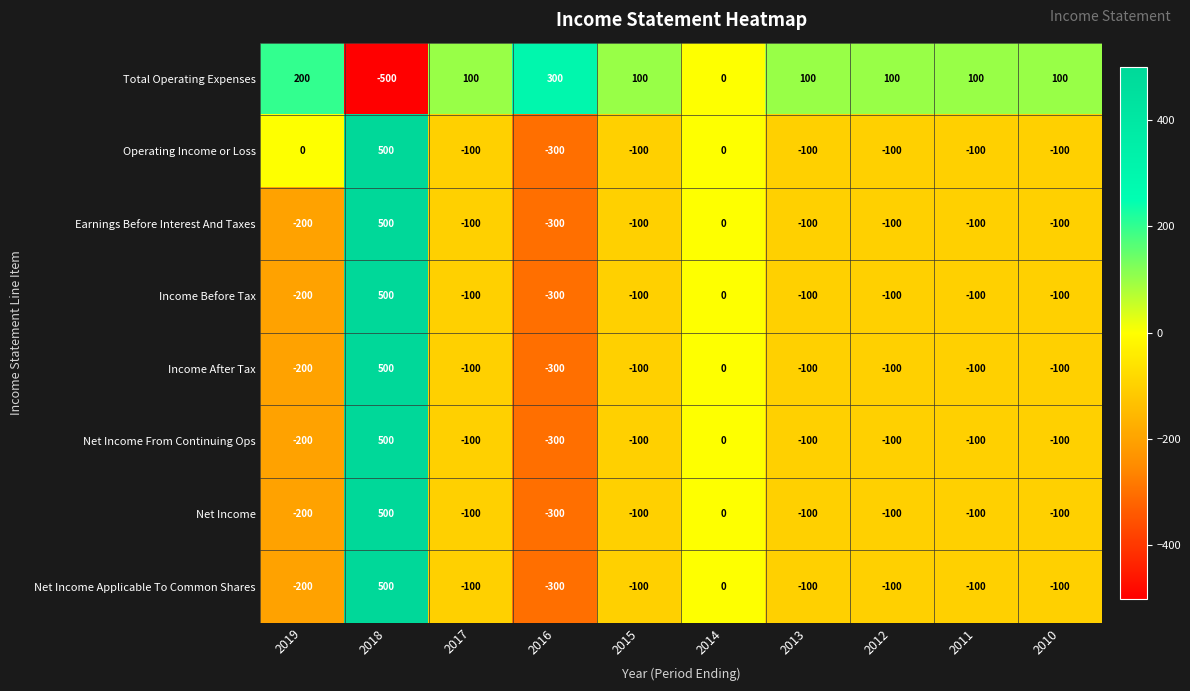

What is the difference between the highest and lowest values at 2019?

400